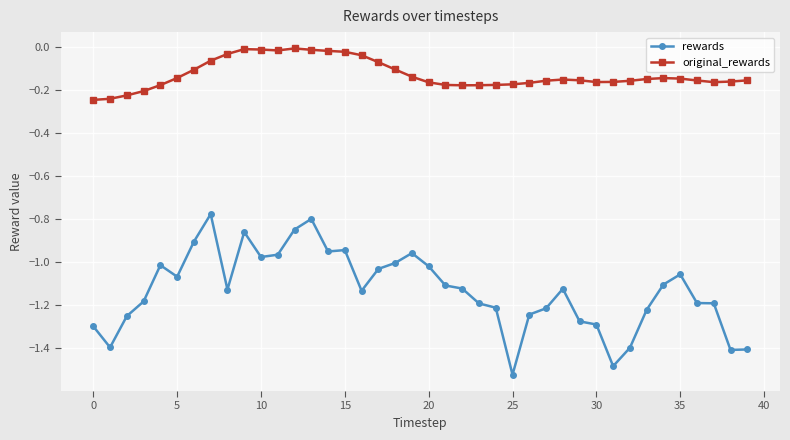

Which series has the largest total across all categories?

original_rewards